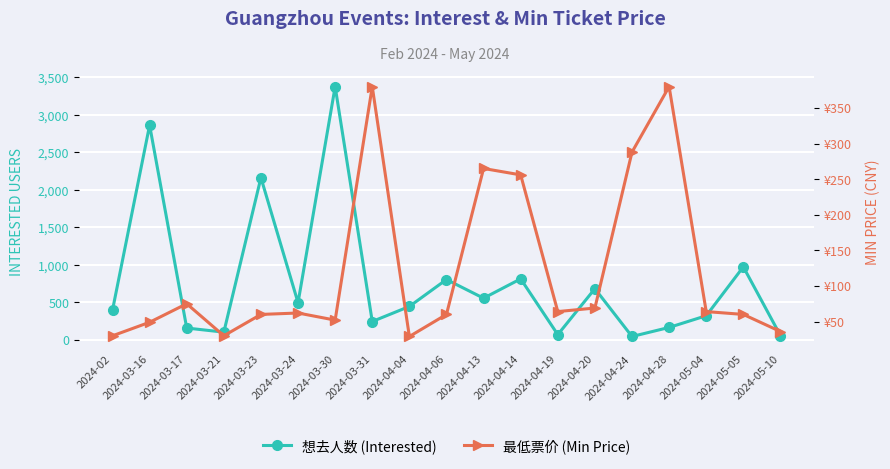

How many interior local peaks does the 最低票价 (Min Price) series have?

5